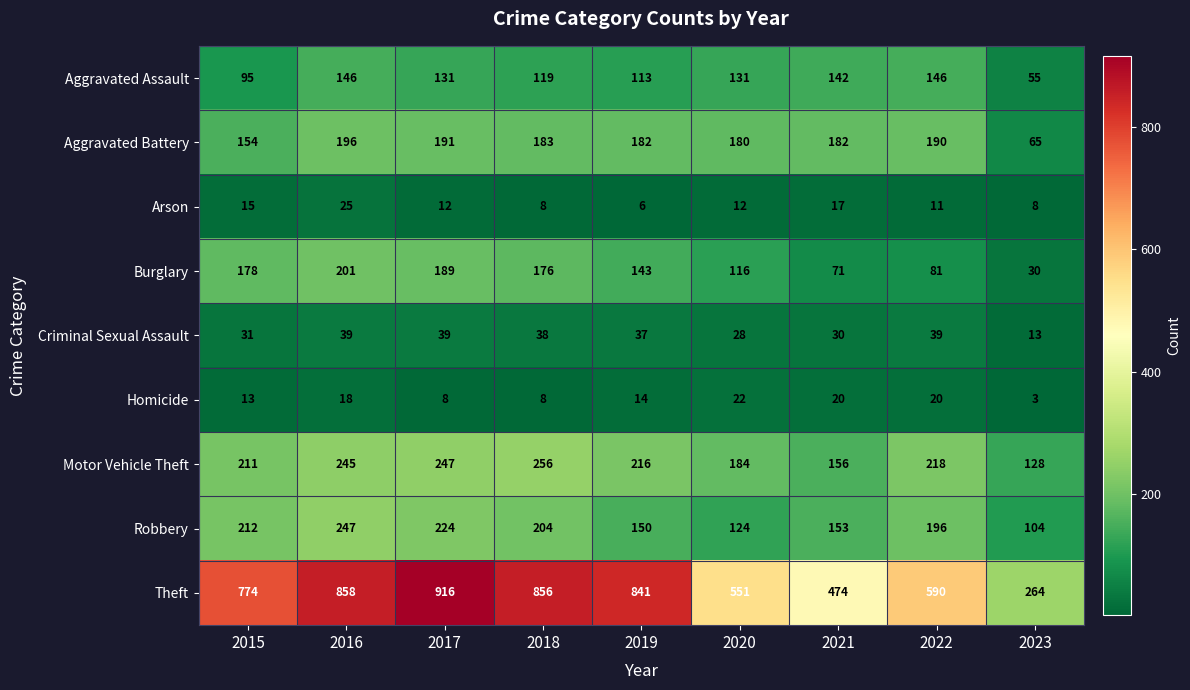

What is the spread (max minus min) of values at 2017?

908